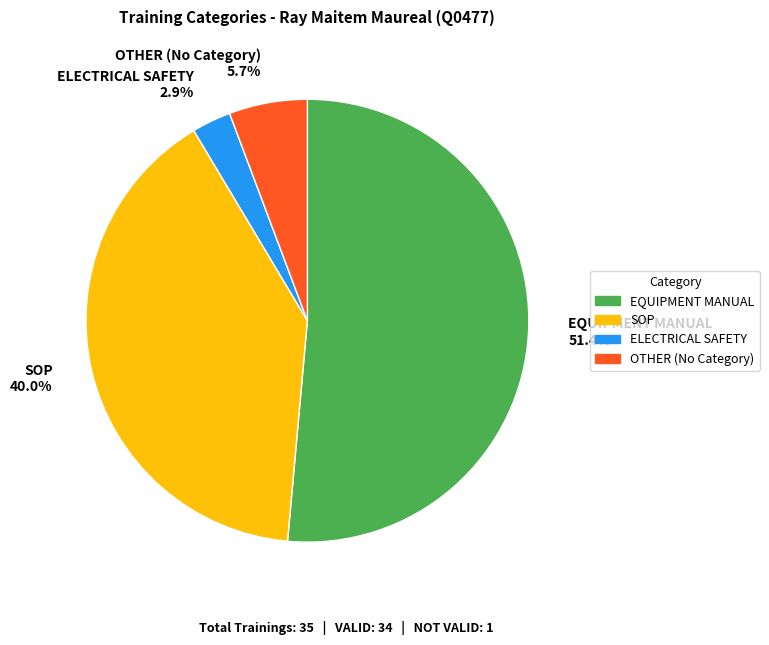

What is the majority slice?

EQUIPMENT MANUAL 51.4%